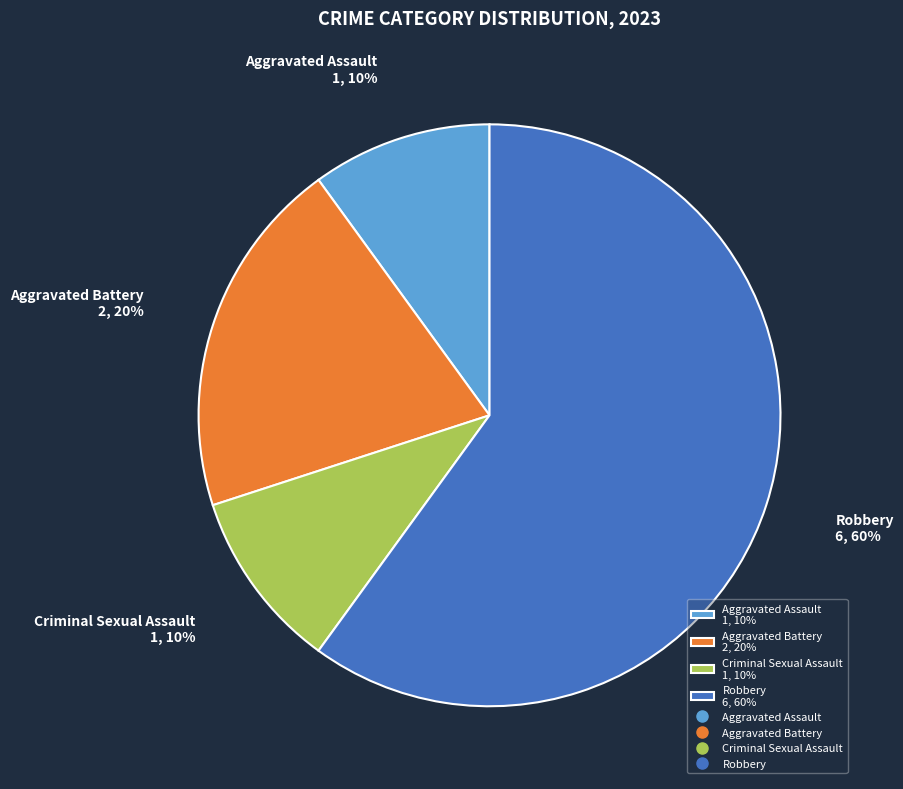

How many segments does this pie chart have?

4